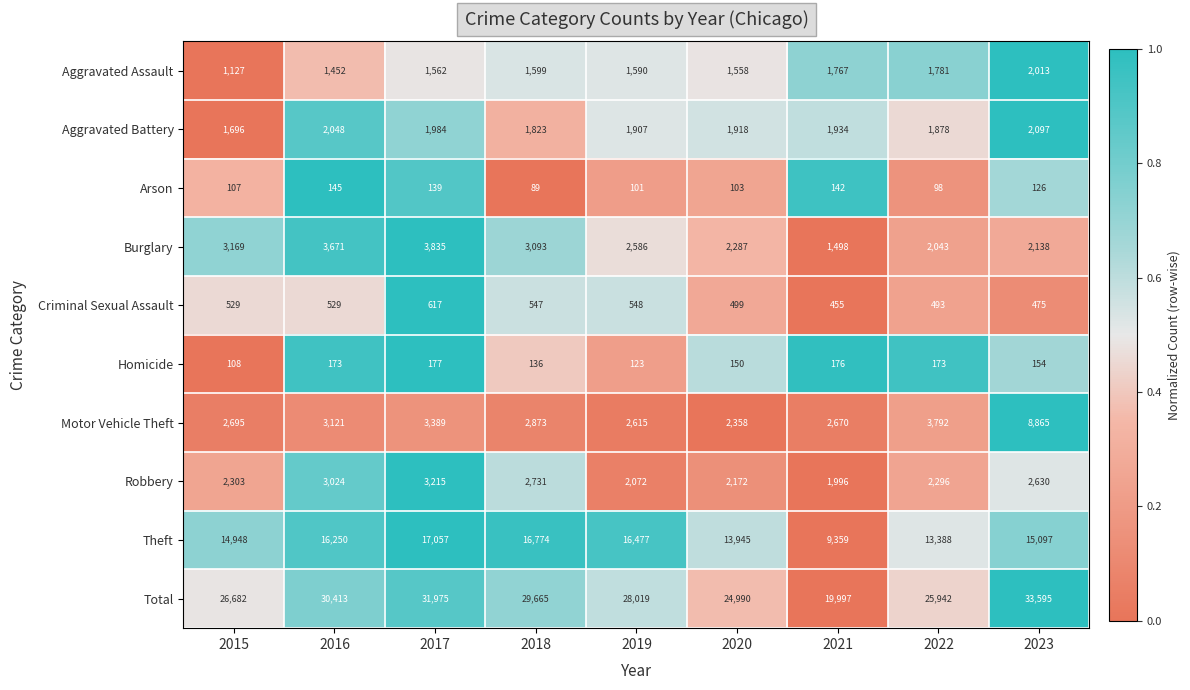

Where is Arson nearest to the value 117?

2023